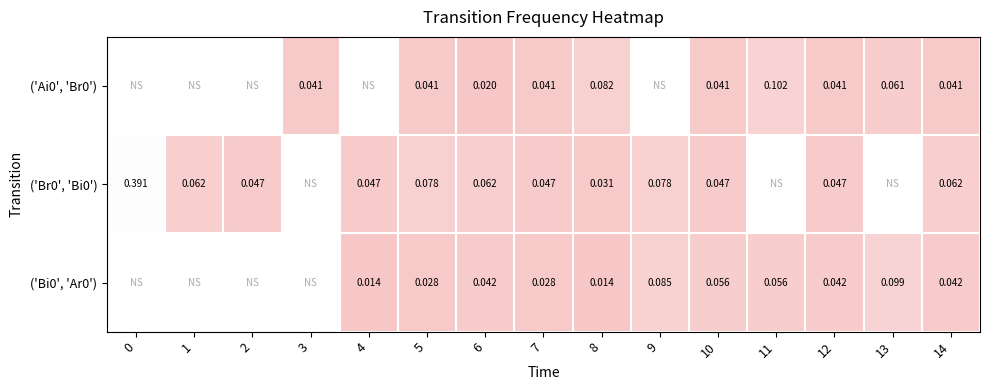

What is the sum of the row_0 values at 10 and 8?

0.1